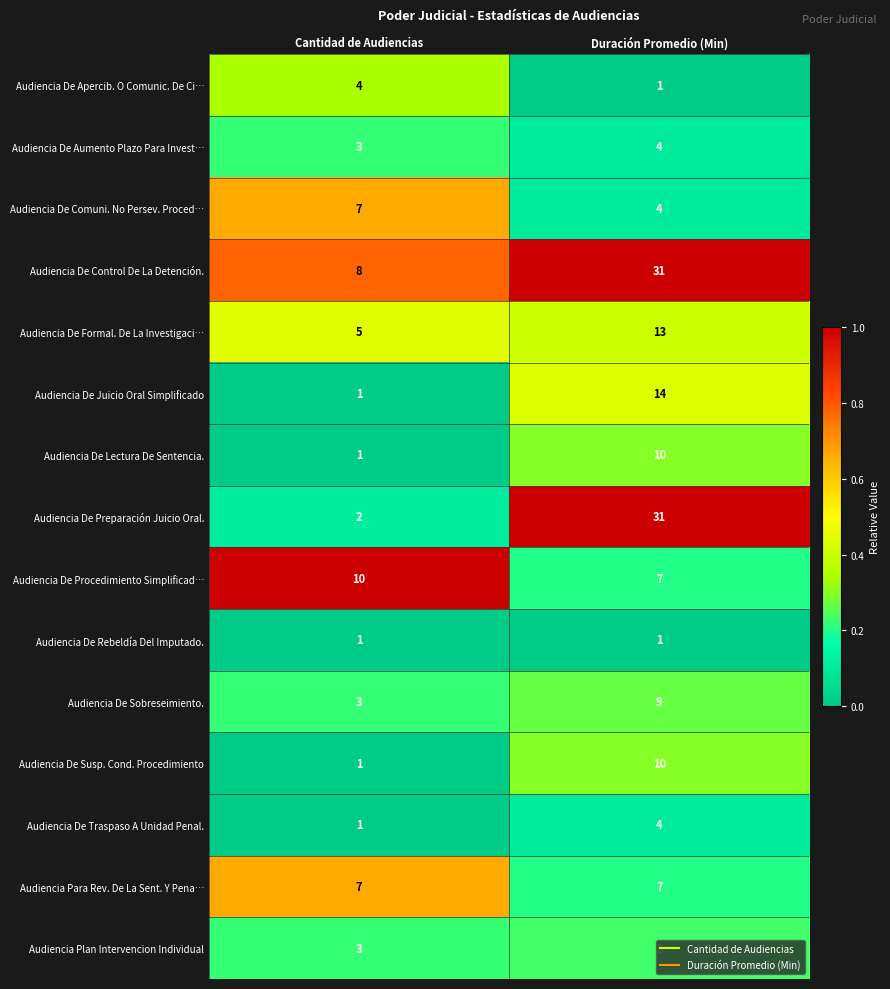

The Audiencia De Traspaso A Unidad Penal. series shows 2 at Duración Promedio (Min). True or false?

False